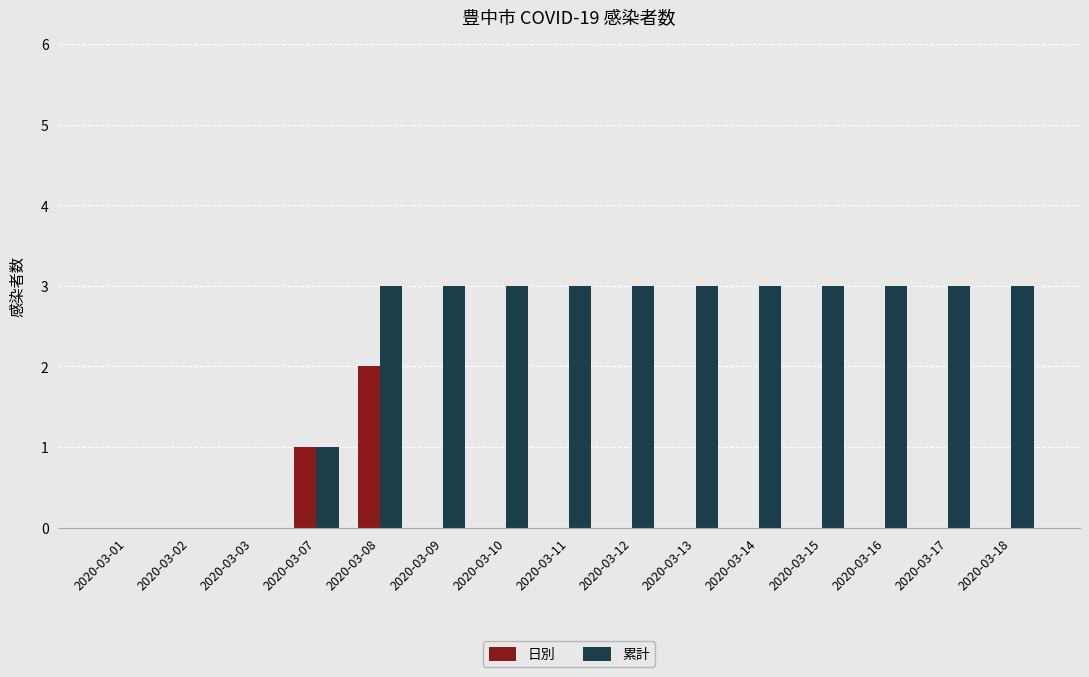

Reading left to right, list all the values displayed in this chart.

日別: 0	0	0	1	2	0	0	0	0	0	0	0	0	0	0
累計: 0	0	0	1	3	3	3	3	3	3	3	3	3	3	3